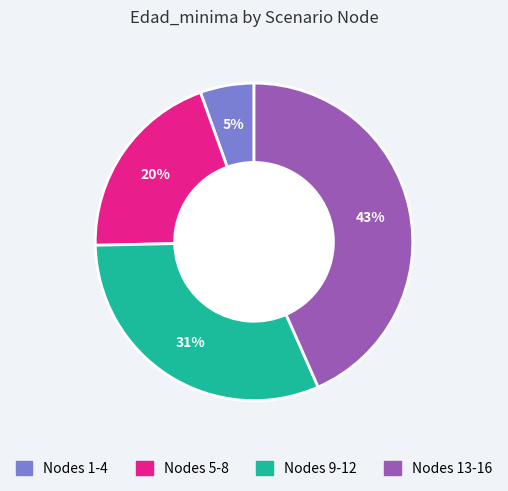

To the nearest percent, what is the average slice percentage?

25%